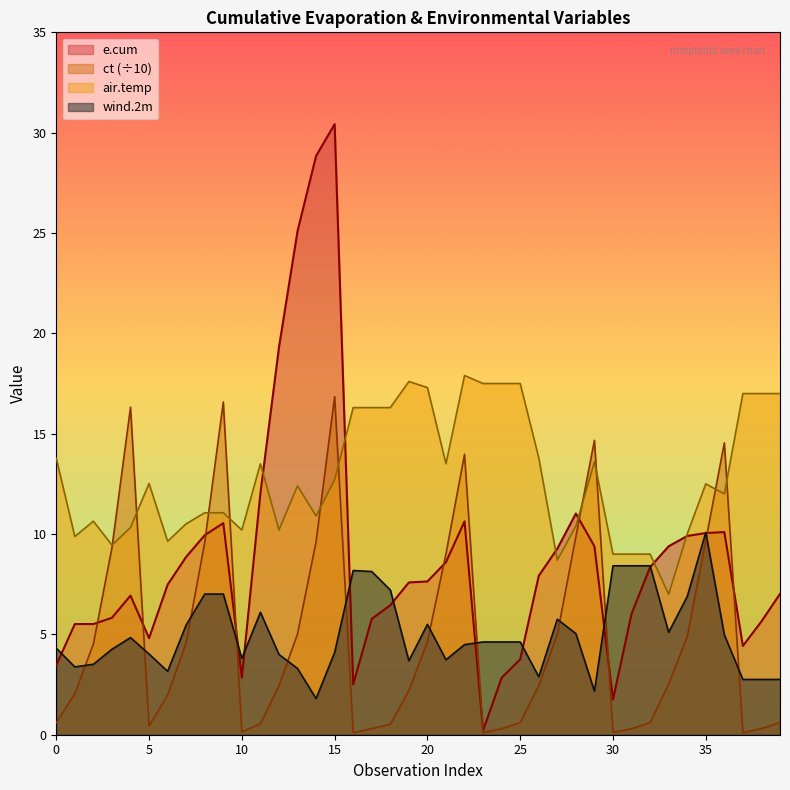

What is the difference between the maximum and minimum values in the wind.2m series?

8.3